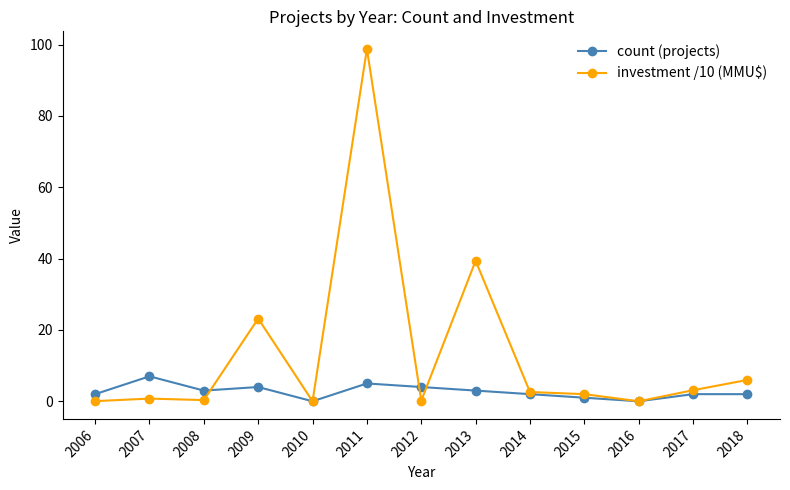

How many categories are shown in the chart?

13